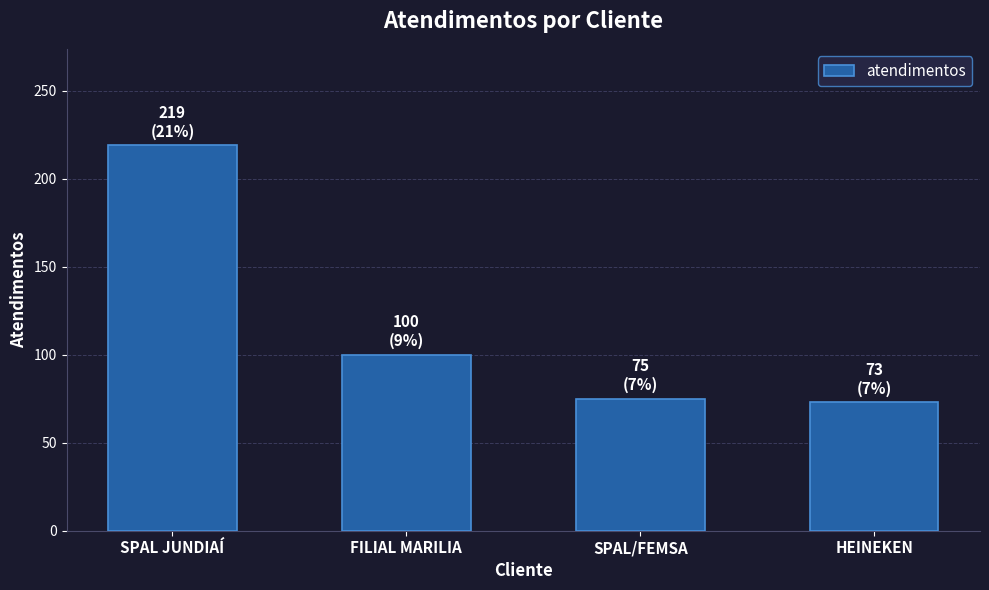

What is the change in value from SPAL JUNDIAÍ to SPAL/FEMSA?

-144